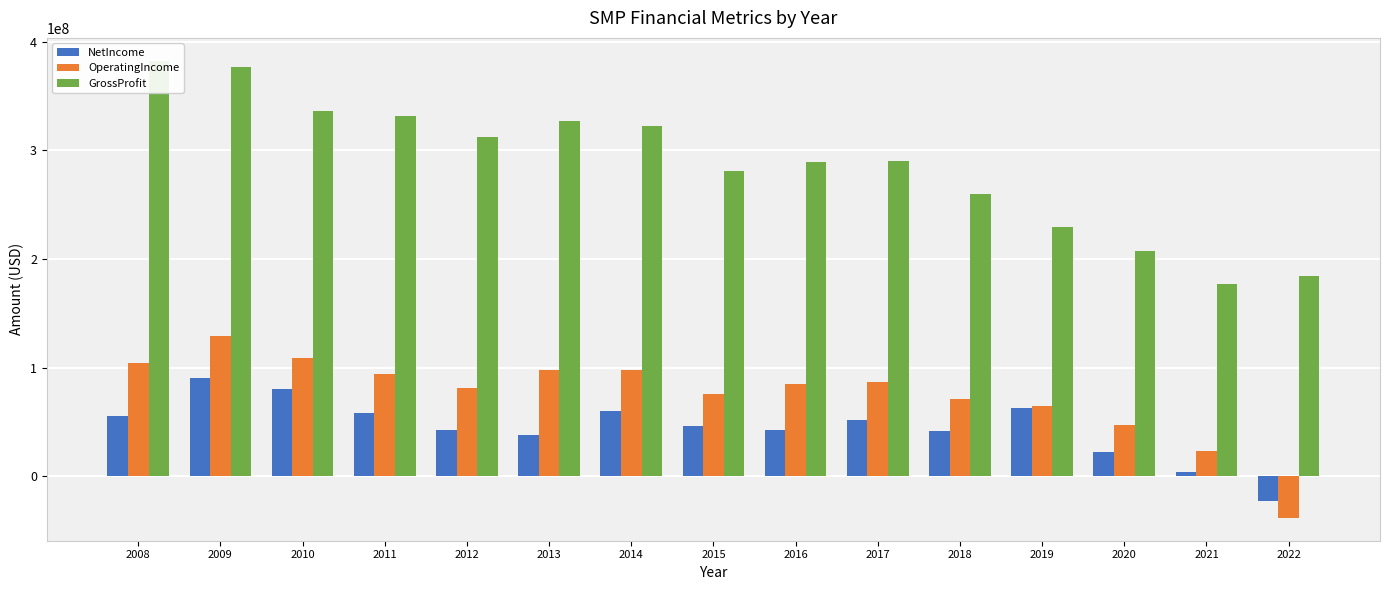

At which label does NetIncome reach its peak?

2009